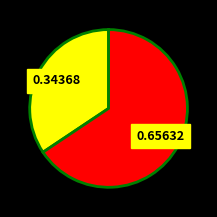

Is there a majority slice in this chart?

Yes